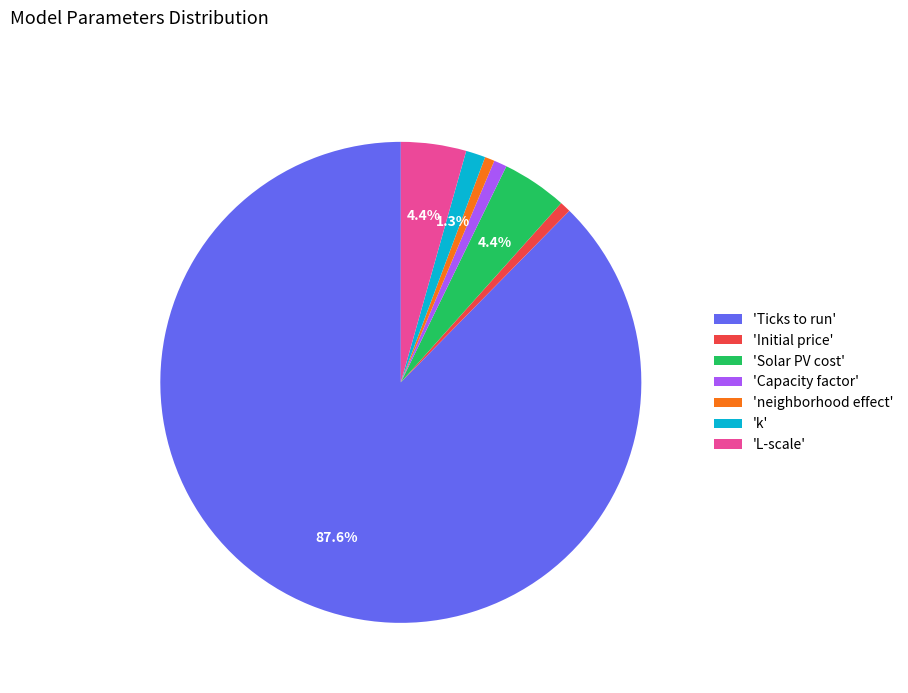

Which category accounts for the majority?

'Ticks to run'